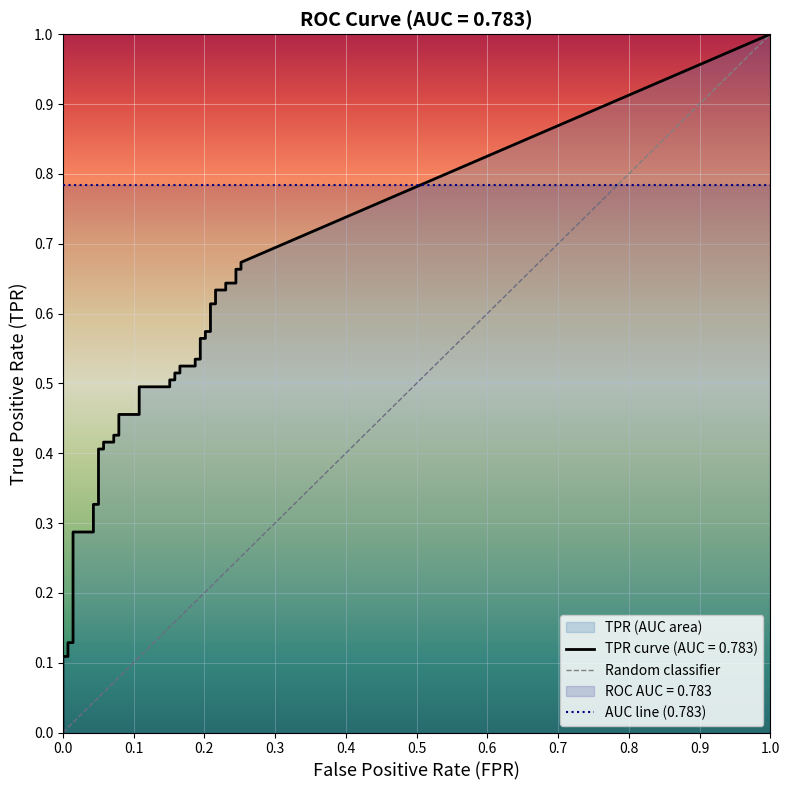

True or false: tpr has more than 1 interior local peaks.

False